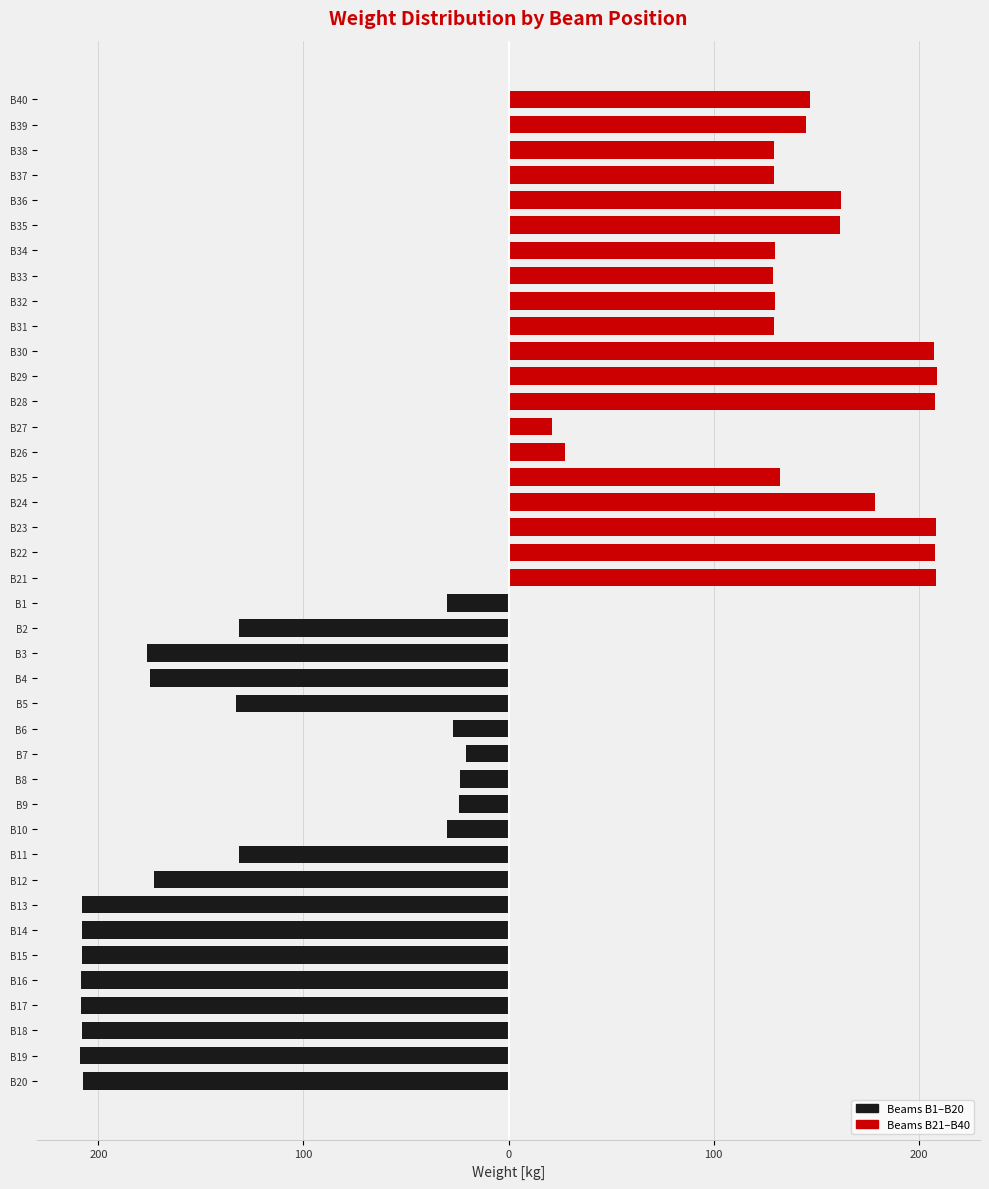

How many bars are there in total?

40